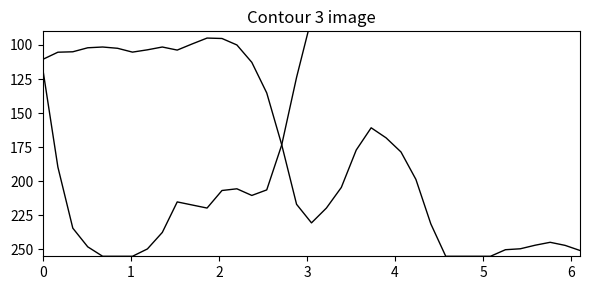

What is the greatest value displayed?

255.0